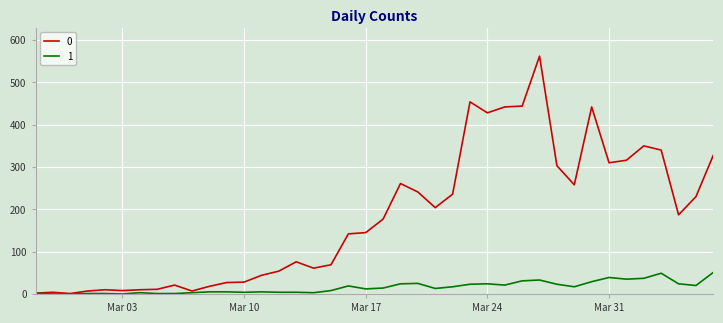

What is the greatest value displayed?

562